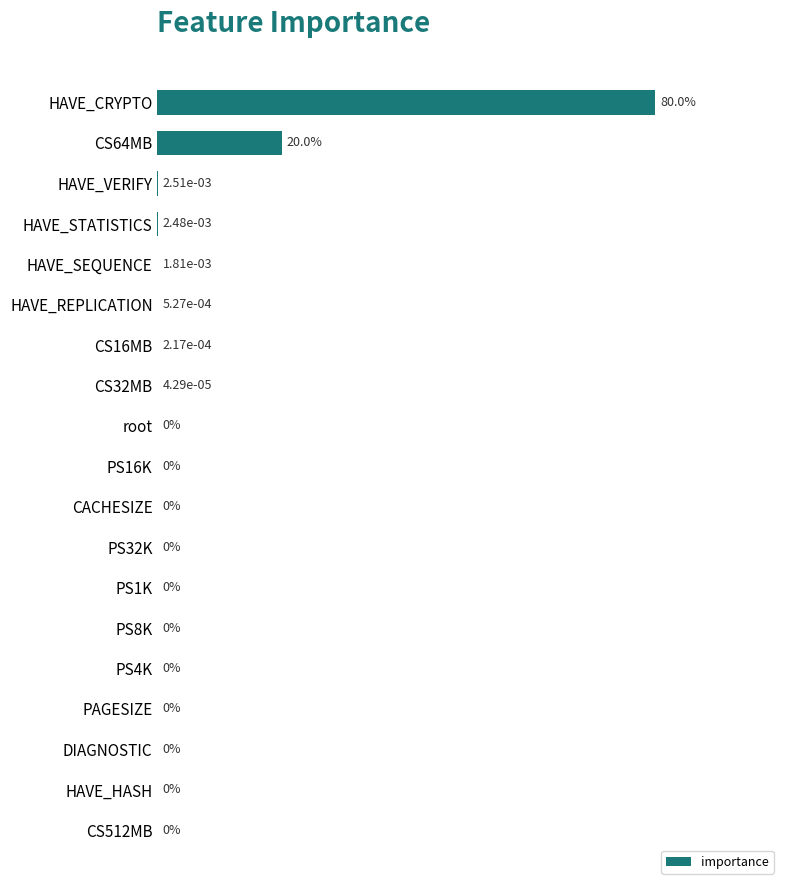

Which label corresponds to the largest value in the chart?

HAVE_CRYPTO